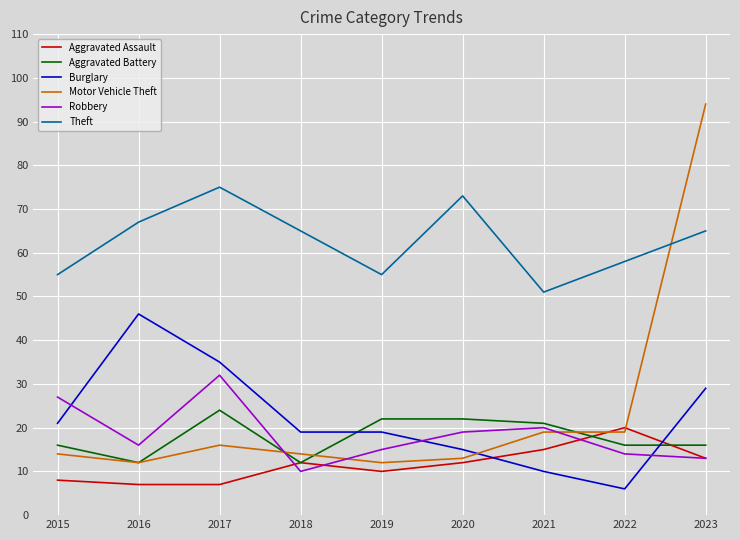

Which series has the widest spread of values?

Motor Vehicle Theft